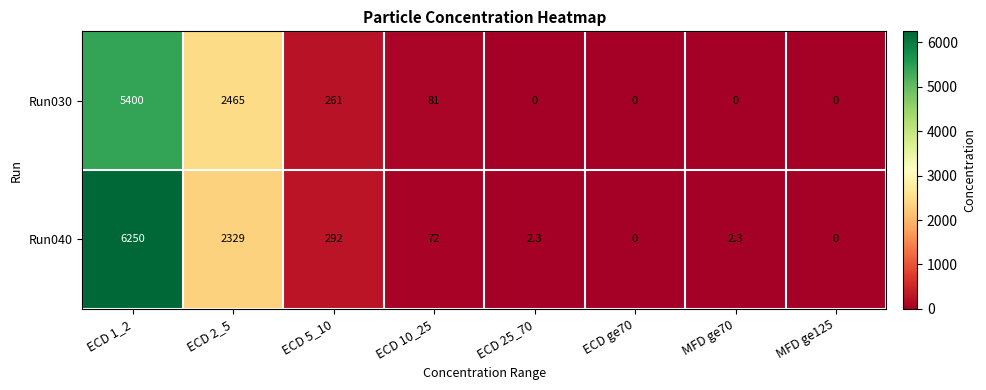

Rank the series by their average value, from highest to lowest.

Run040, Run030